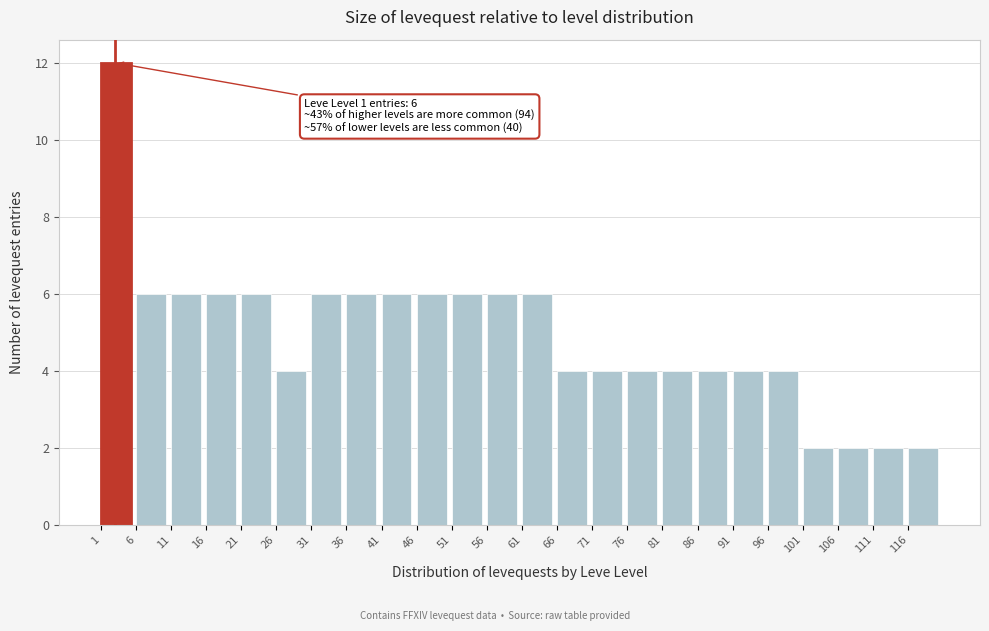

Which range on the x-axis has the tallest bar?

1 to 6